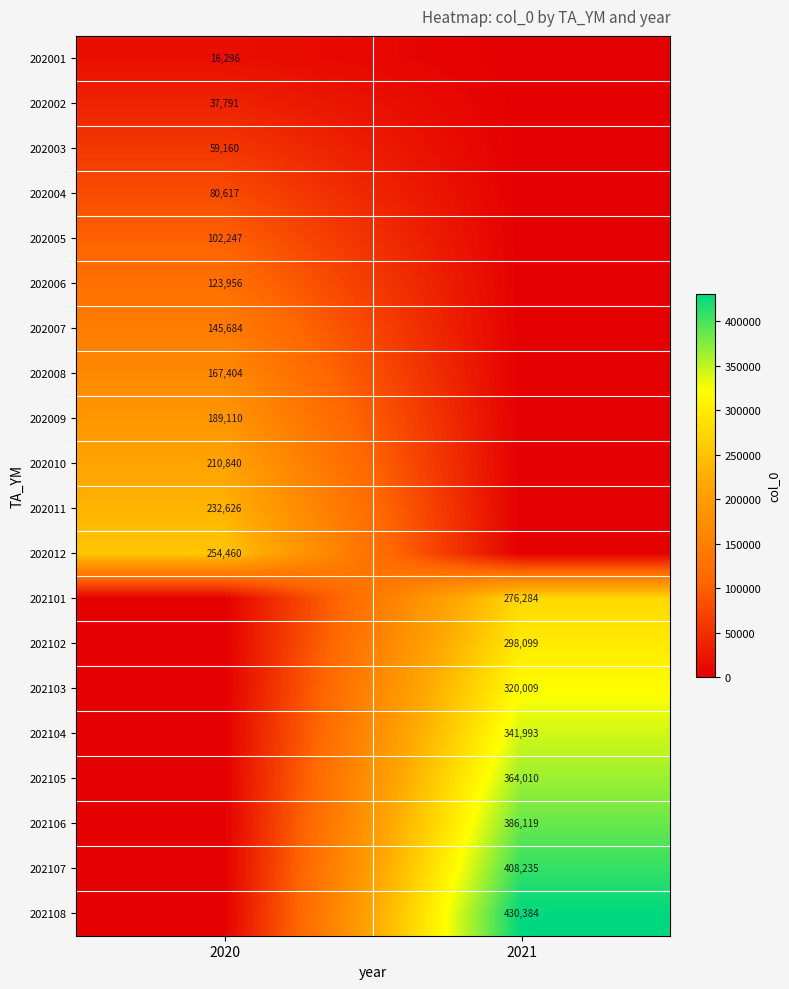

Is it true that 202104 equals 596950 at 2021?

False